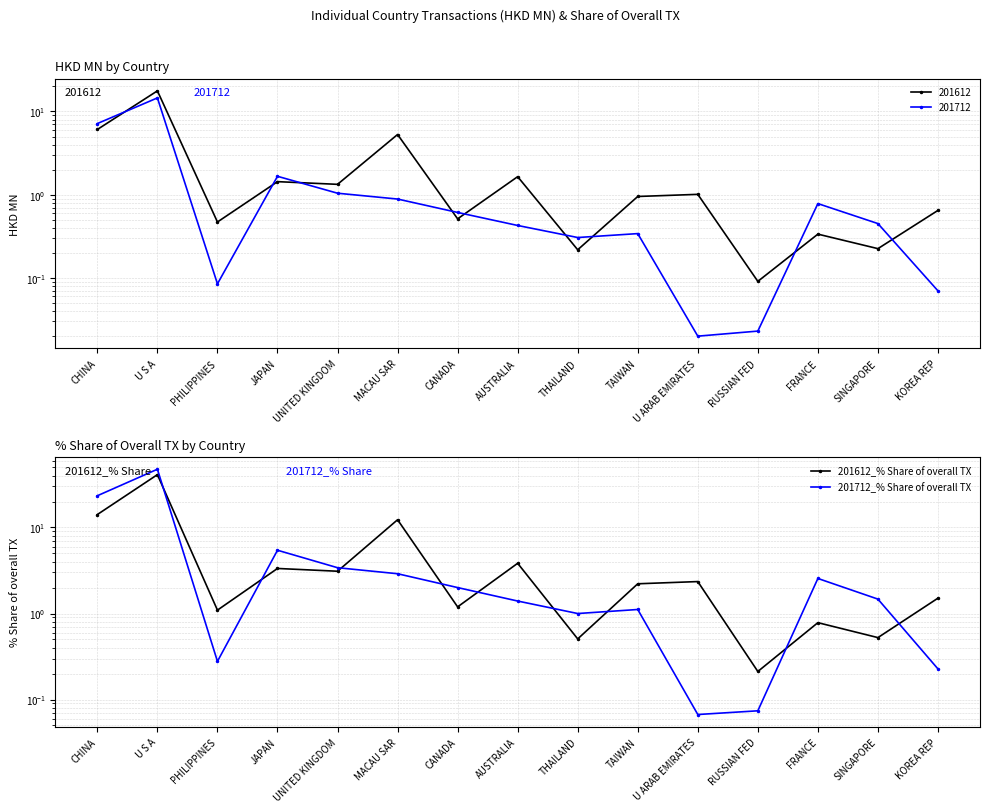

Rank the series by their average value, from highest to lowest.

201712_% Share of overall TX, 201612_% Share of overall TX